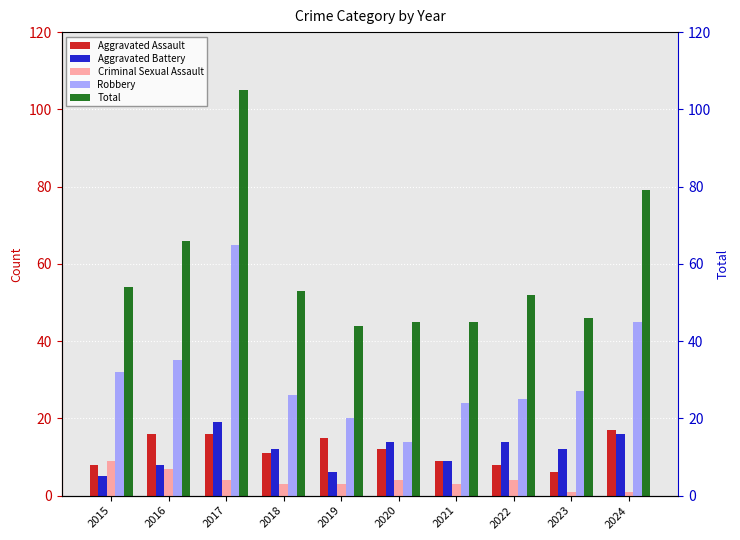

What is the maximum value shown in the chart?

105